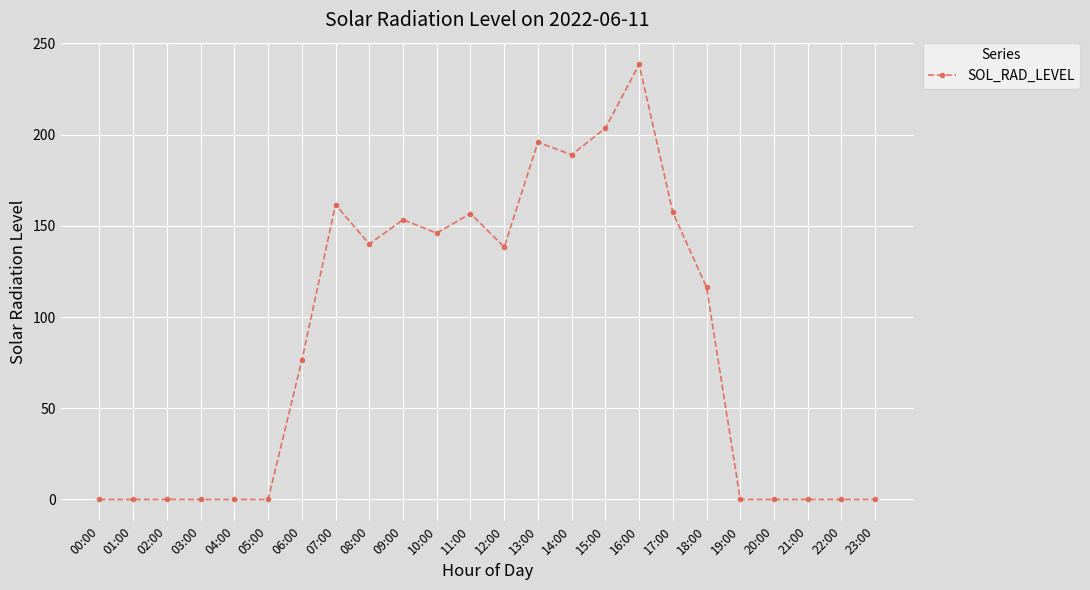

True or false: there are more than 0 points higher than both neighbors.

True